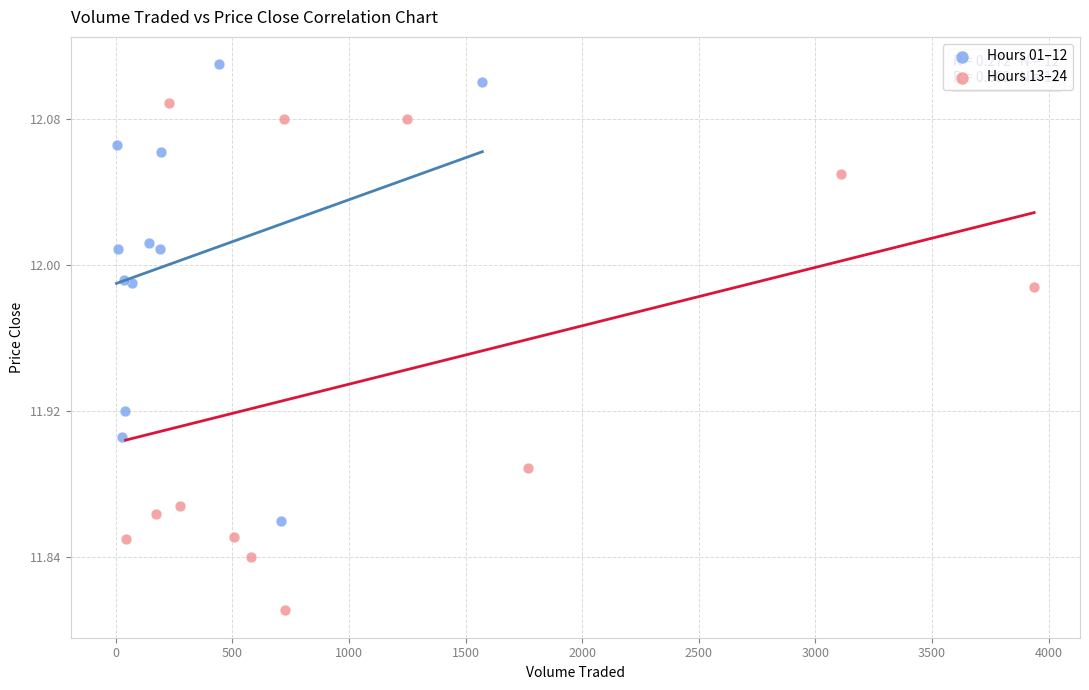

Which series reaches the minimum Y coordinate?

Hours 13–24